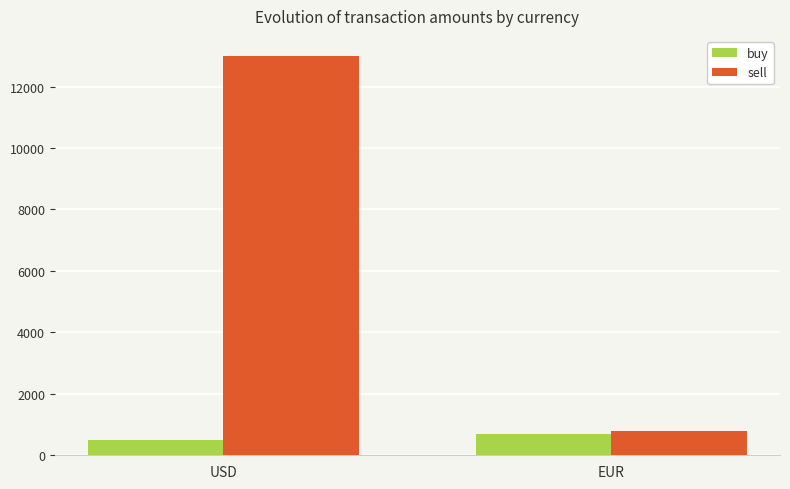

Is it true that sell equals 17886 at USD?

False